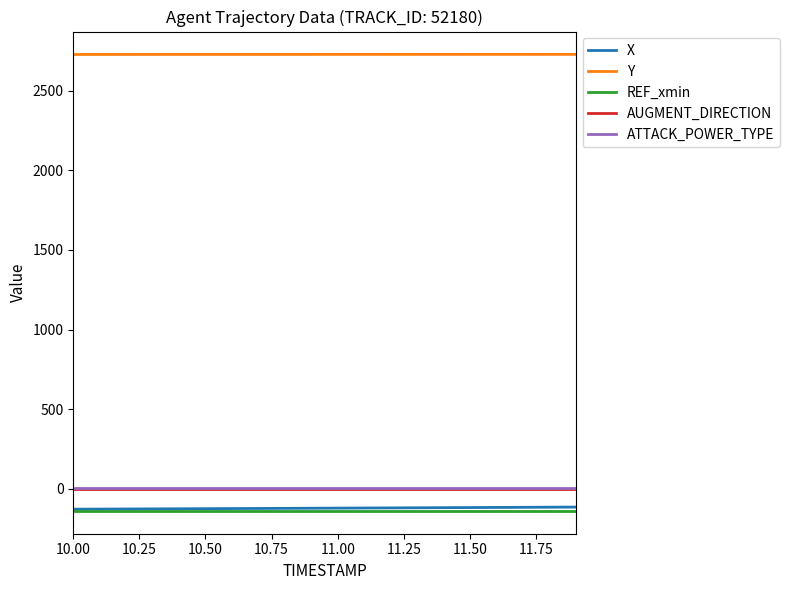

True or false: AUGMENT_DIRECTION and REF_xmin intersect in this chart.

False